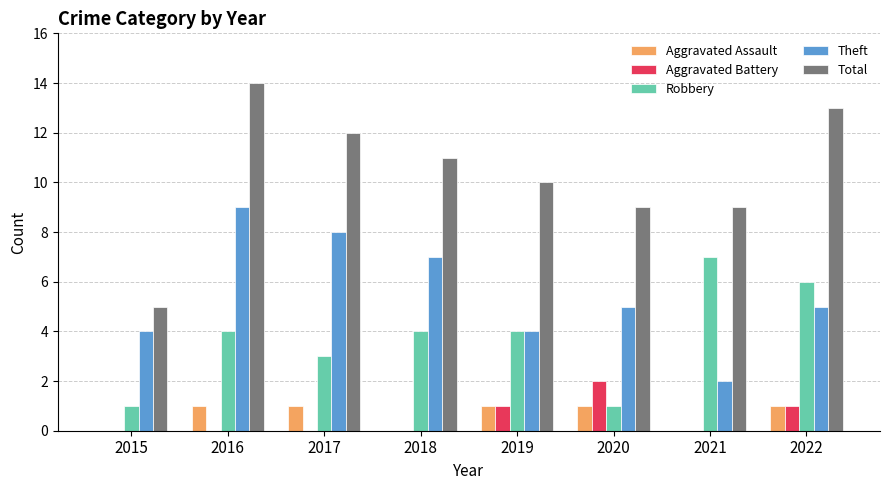

Which series has the widest spread of values?

Total